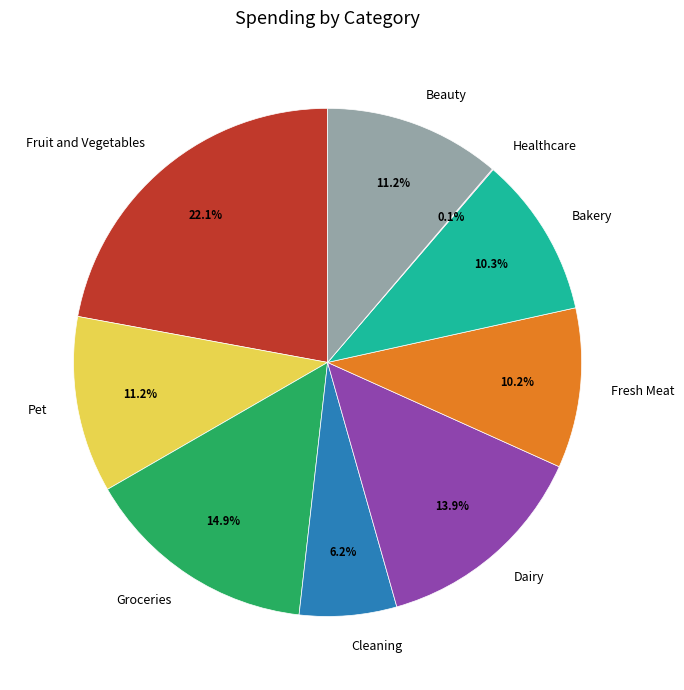

What percentage is the Pet slice, to the nearest percent?

11%